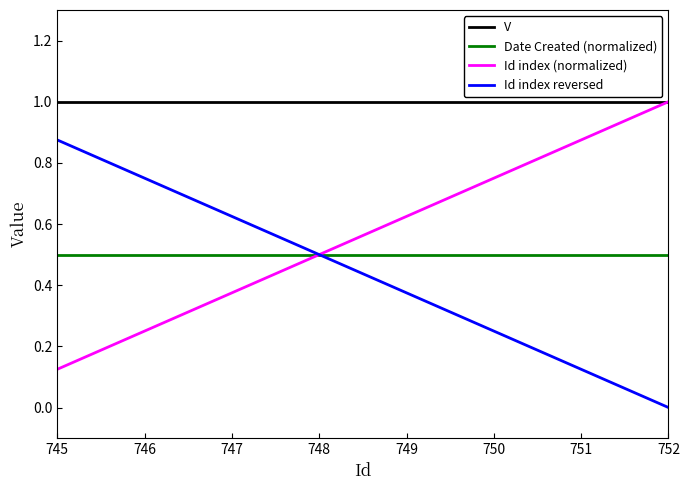

True or false: Id index reversed and V cross at least once.

False